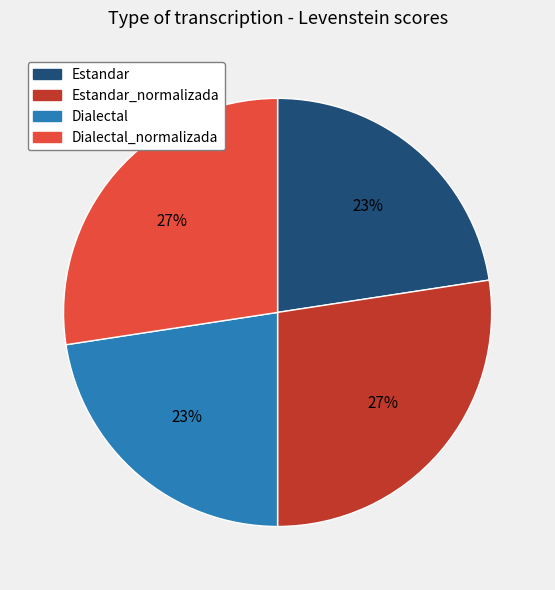

Is there any slice that represents more than half of the pie?

No